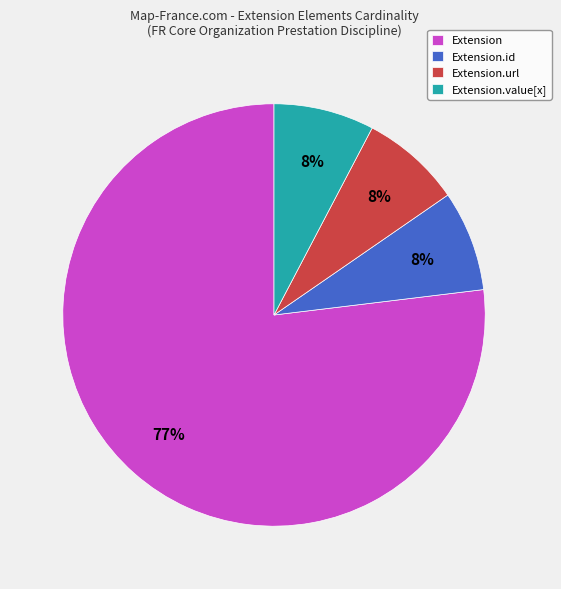

Count the number of slices in the pie.

4